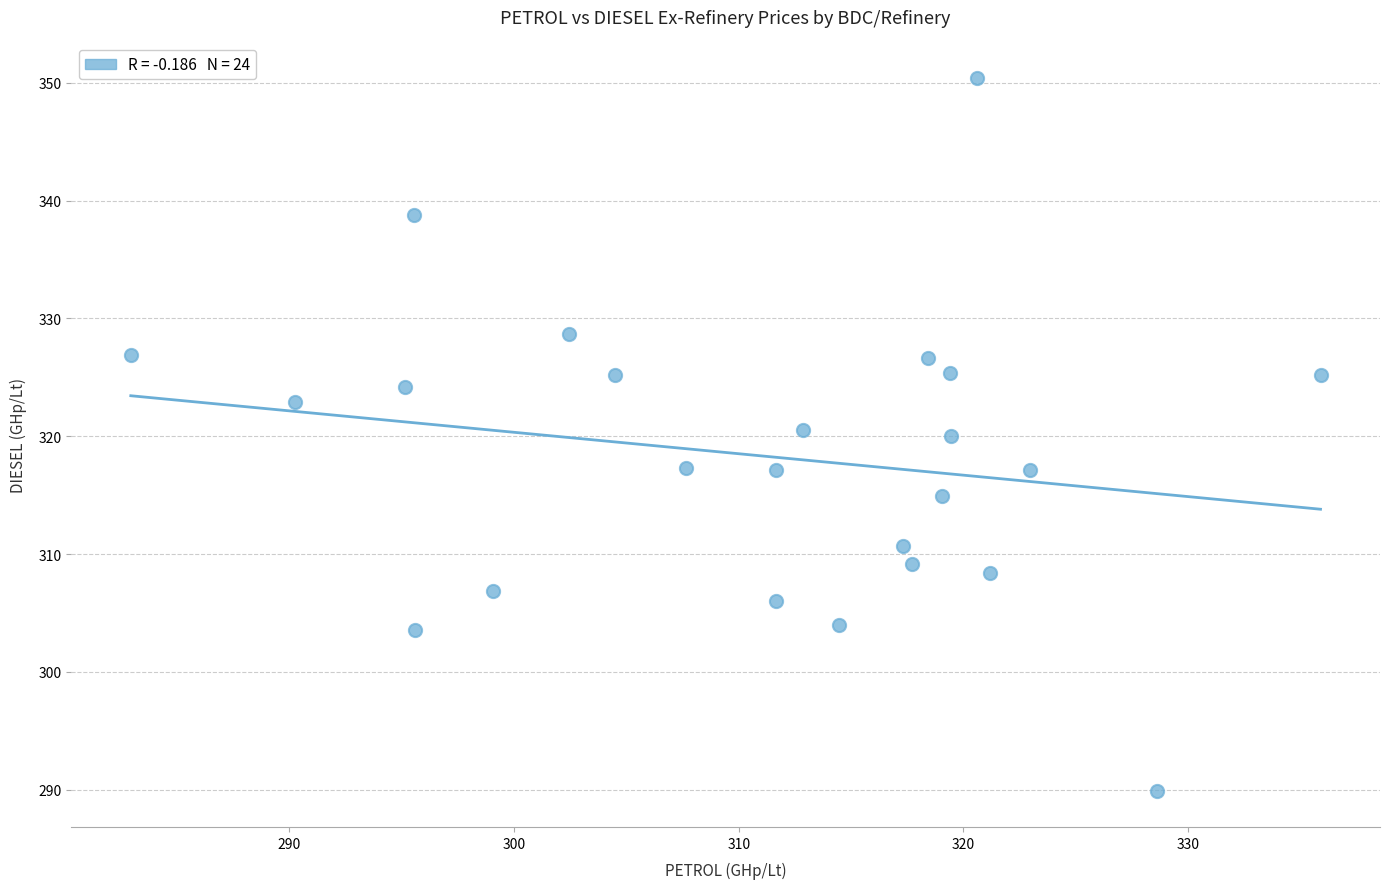

What is the range of Y values (max minus min)?

60.5